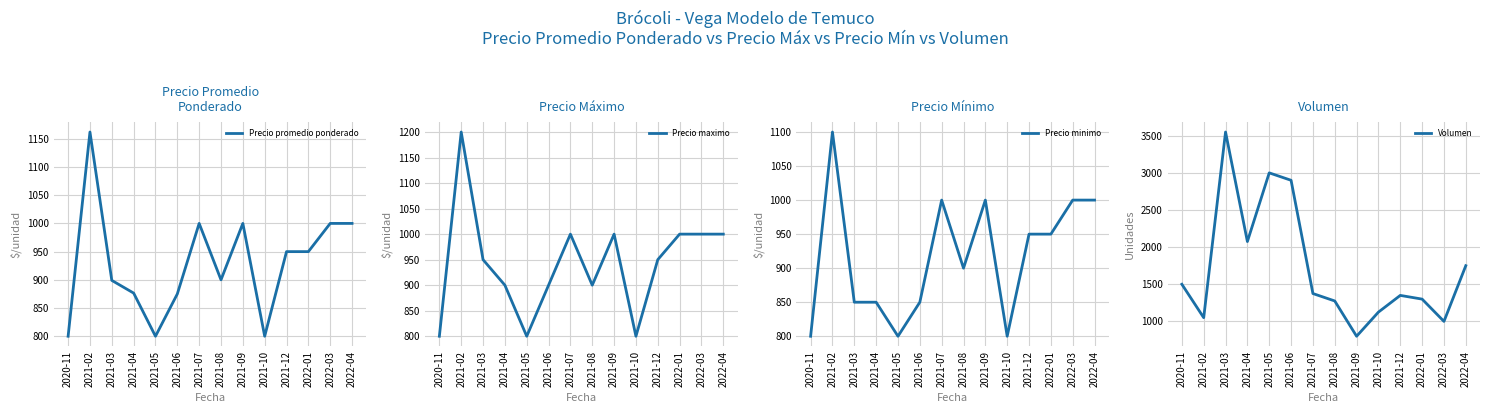

How many interior local valleys does the Precio promedio ponderado series have?

3